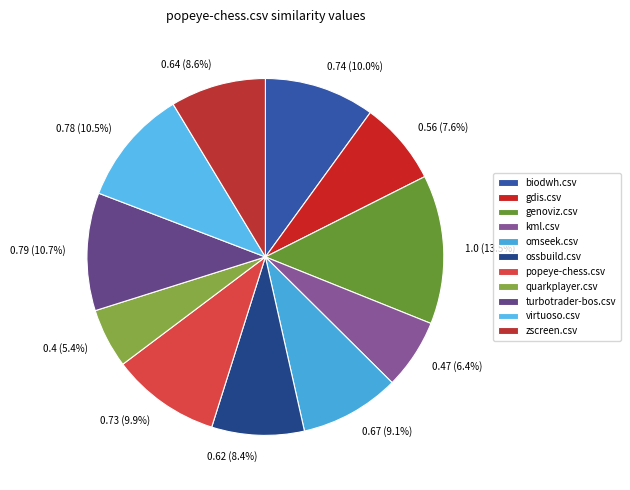

Rank the categories by value from highest to lowest.

genoviz.csv, turbotrader-bos.csv, virtuoso.csv, biodwh.csv, popeye-chess.csv, omseek.csv, zscreen.csv, ossbuild.csv, gdis.csv, kml.csv, quarkplayer.csv